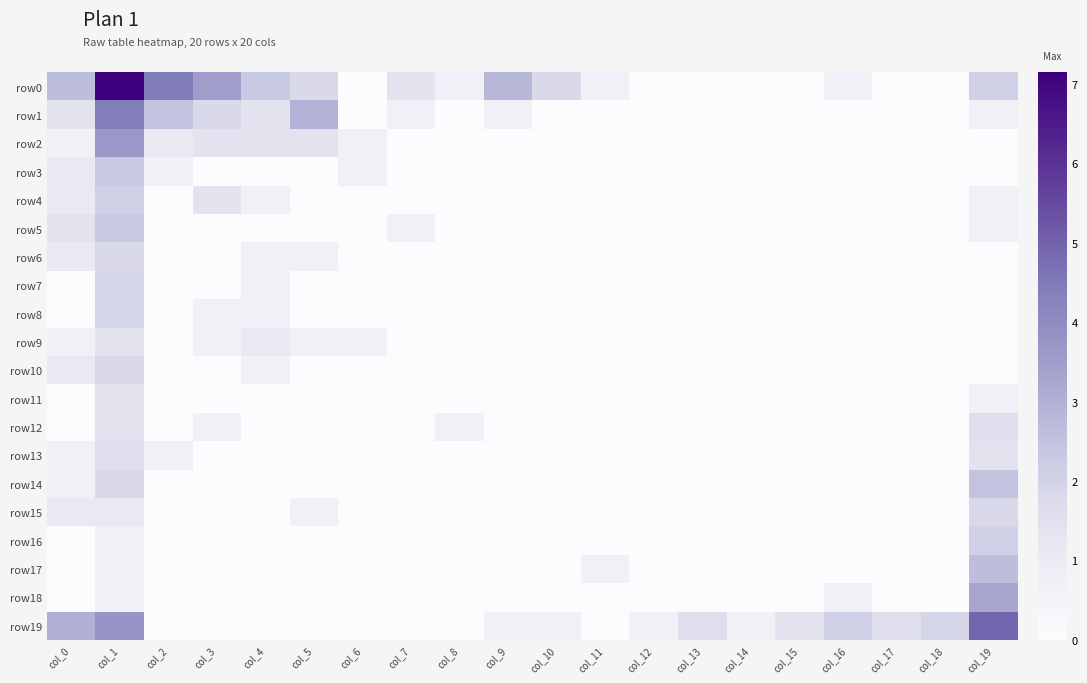

Reading right to left, extract all data points from this chart.

row0: col_19=2.1	col_18=0.0	col_17=0.0	col_16=0.7	col_15=0.0	col_14=0.0	col_13=0.0	col_12=0.0	col_11=0.7	col_10=1.8	col_9=2.8	col_8=0.7	col_7=1.4	col_6=0.0	col_5=1.8	col_4=2.3	col_3=3.5	col_2=4.5	col_1=7.1	col_0=2.6
row1: col_19=0.7	col_18=0.0	col_17=0.0	col_16=0.0	col_15=0.0	col_14=0.0	col_13=0.0	col_12=0.0	col_11=0.0	col_10=0.0	col_9=0.7	col_8=0.0	col_7=0.7	col_6=0.0	col_5=2.9	col_4=1.4	col_3=1.8	col_2=2.5	col_1=4.4	col_0=1.4
row2: col_19=0.0	col_18=0.0	col_17=0.0	col_16=0.0	col_15=0.0	col_14=0.0	col_13=0.0	col_12=0.0	col_11=0.0	col_10=0.0	col_9=0.0	col_8=0.0	col_7=0.0	col_6=0.7	col_5=1.4	col_4=1.4	col_3=1.4	col_2=1.1	col_1=3.6	col_0=0.7
row3: col_19=0.0	col_18=0.0	col_17=0.0	col_16=0.0	col_15=0.0	col_14=0.0	col_13=0.0	col_12=0.0	col_11=0.0	col_10=0.0	col_9=0.0	col_8=0.0	col_7=0.0	col_6=0.7	col_5=0.0	col_4=0.0	col_3=0.0	col_2=0.7	col_1=2.3	col_0=1.1
row4: col_19=0.7	col_18=0.0	col_17=0.0	col_16=0.0	col_15=0.0	col_14=0.0	col_13=0.0	col_12=0.0	col_11=0.0	col_10=0.0	col_9=0.0	col_8=0.0	col_7=0.0	col_6=0.0	col_5=0.0	col_4=0.7	col_3=1.4	col_2=0.0	col_1=2.1	col_0=1.1
row5: col_19=0.7	col_18=0.0	col_17=0.0	col_16=0.0	col_15=0.0	col_14=0.0	col_13=0.0	col_12=0.0	col_11=0.0	col_10=0.0	col_9=0.0	col_8=0.0	col_7=0.7	col_6=0.0	col_5=0.0	col_4=0.0	col_3=0.0	col_2=0.0	col_1=2.3	col_0=1.4
row6: col_19=0.0	col_18=0.0	col_17=0.0	col_16=0.0	col_15=0.0	col_14=0.0	col_13=0.0	col_12=0.0	col_11=0.0	col_10=0.0	col_9=0.0	col_8=0.0	col_7=0.0	col_6=0.0	col_5=0.7	col_4=0.7	col_3=0.0	col_2=0.0	col_1=1.8	col_0=1.1
row7: col_19=0.0	col_18=0.0	col_17=0.0	col_16=0.0	col_15=0.0	col_14=0.0	col_13=0.0	col_12=0.0	col_11=0.0	col_10=0.0	col_9=0.0	col_8=0.0	col_7=0.0	col_6=0.0	col_5=0.0	col_4=0.7	col_3=0.0	col_2=0.0	col_1=1.9	col_0=0.0
row8: col_19=0.0	col_18=0.0	col_17=0.0	col_16=0.0	col_15=0.0	col_14=0.0	col_13=0.0	col_12=0.0	col_11=0.0	col_10=0.0	col_9=0.0	col_8=0.0	col_7=0.0	col_6=0.0	col_5=0.0	col_4=0.7	col_3=0.7	col_2=0.0	col_1=1.9	col_0=0.0
row9: col_19=0.0	col_18=0.0	col_17=0.0	col_16=0.0	col_15=0.0	col_14=0.0	col_13=0.0	col_12=0.0	col_11=0.0	col_10=0.0	col_9=0.0	col_8=0.0	col_7=0.0	col_6=0.7	col_5=0.7	col_4=1.1	col_3=0.7	col_2=0.0	col_1=1.4	col_0=0.7
row10: col_19=0.0	col_18=0.0	col_17=0.0	col_16=0.0	col_15=0.0	col_14=0.0	col_13=0.0	col_12=0.0	col_11=0.0	col_10=0.0	col_9=0.0	col_8=0.0	col_7=0.0	col_6=0.0	col_5=0.0	col_4=0.7	col_3=0.0	col_2=0.0	col_1=1.8	col_0=1.1
row11: col_19=0.7	col_18=0.0	col_17=0.0	col_16=0.0	col_15=0.0	col_14=0.0	col_13=0.0	col_12=0.0	col_11=0.0	col_10=0.0	col_9=0.0	col_8=0.0	col_7=0.0	col_6=0.0	col_5=0.0	col_4=0.0	col_3=0.0	col_2=0.0	col_1=1.4	col_0=0.0
row12: col_19=1.6	col_18=0.0	col_17=0.0	col_16=0.0	col_15=0.0	col_14=0.0	col_13=0.0	col_12=0.0	col_11=0.0	col_10=0.0	col_9=0.0	col_8=0.7	col_7=0.0	col_6=0.0	col_5=0.0	col_4=0.0	col_3=0.7	col_2=0.0	col_1=1.4	col_0=0.0
row13: col_19=1.4	col_18=0.0	col_17=0.0	col_16=0.0	col_15=0.0	col_14=0.0	col_13=0.0	col_12=0.0	col_11=0.0	col_10=0.0	col_9=0.0	col_8=0.0	col_7=0.0	col_6=0.0	col_5=0.0	col_4=0.0	col_3=0.0	col_2=0.7	col_1=1.6	col_0=0.7
row14: col_19=2.5	col_18=0.0	col_17=0.0	col_16=0.0	col_15=0.0	col_14=0.0	col_13=0.0	col_12=0.0	col_11=0.0	col_10=0.0	col_9=0.0	col_8=0.0	col_7=0.0	col_6=0.0	col_5=0.0	col_4=0.0	col_3=0.0	col_2=0.0	col_1=1.8	col_0=0.7
row15: col_19=1.8	col_18=0.0	col_17=0.0	col_16=0.0	col_15=0.0	col_14=0.0	col_13=0.0	col_12=0.0	col_11=0.0	col_10=0.0	col_9=0.0	col_8=0.0	col_7=0.0	col_6=0.0	col_5=0.7	col_4=0.0	col_3=0.0	col_2=0.0	col_1=1.1	col_0=1.1
row16: col_19=2.1	col_18=0.0	col_17=0.0	col_16=0.0	col_15=0.0	col_14=0.0	col_13=0.0	col_12=0.0	col_11=0.0	col_10=0.0	col_9=0.0	col_8=0.0	col_7=0.0	col_6=0.0	col_5=0.0	col_4=0.0	col_3=0.0	col_2=0.0	col_1=0.7	col_0=0.0
row17: col_19=2.6	col_18=0.0	col_17=0.0	col_16=0.0	col_15=0.0	col_14=0.0	col_13=0.0	col_12=0.0	col_11=0.7	col_10=0.0	col_9=0.0	col_8=0.0	col_7=0.0	col_6=0.0	col_5=0.0	col_4=0.0	col_3=0.0	col_2=0.0	col_1=0.7	col_0=0.0
row18: col_19=3.3	col_18=0.0	col_17=0.0	col_16=0.7	col_15=0.0	col_14=0.0	col_13=0.0	col_12=0.0	col_11=0.0	col_10=0.0	col_9=0.0	col_8=0.0	col_7=0.0	col_6=0.0	col_5=0.0	col_4=0.0	col_3=0.0	col_2=0.0	col_1=0.7	col_0=0.0
row19: col_19=4.9	col_18=1.9	col_17=1.6	col_16=2.1	col_15=1.4	col_14=0.7	col_13=1.6	col_12=0.7	col_11=0.0	col_10=0.7	col_9=0.7	col_8=0.0	col_7=0.0	col_6=0.0	col_5=0.0	col_4=0.0	col_3=0.0	col_2=0.0	col_1=3.7	col_0=3.0